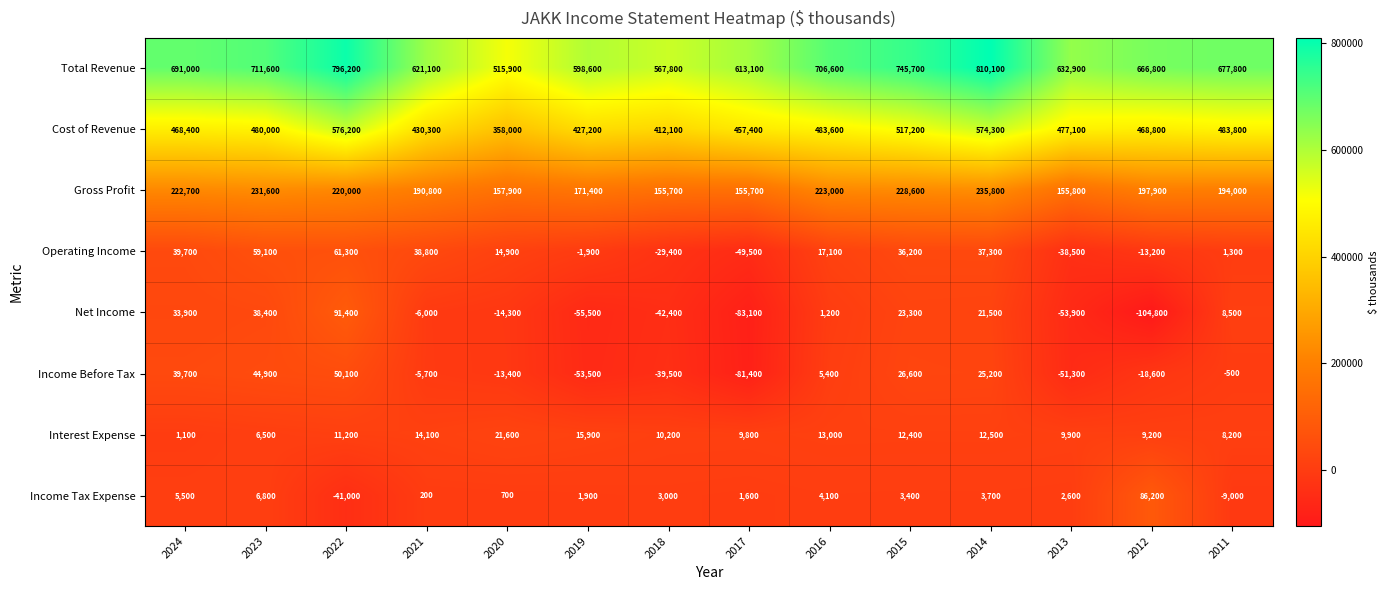

Where does the Gross Profit series first go above 197900?

2024